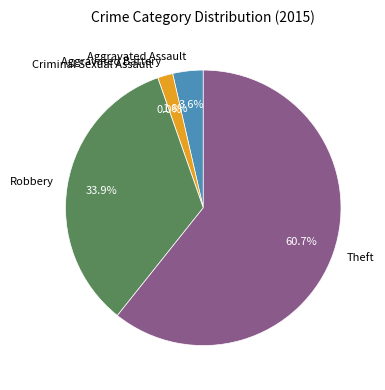

Count the number of slices in the pie.

5